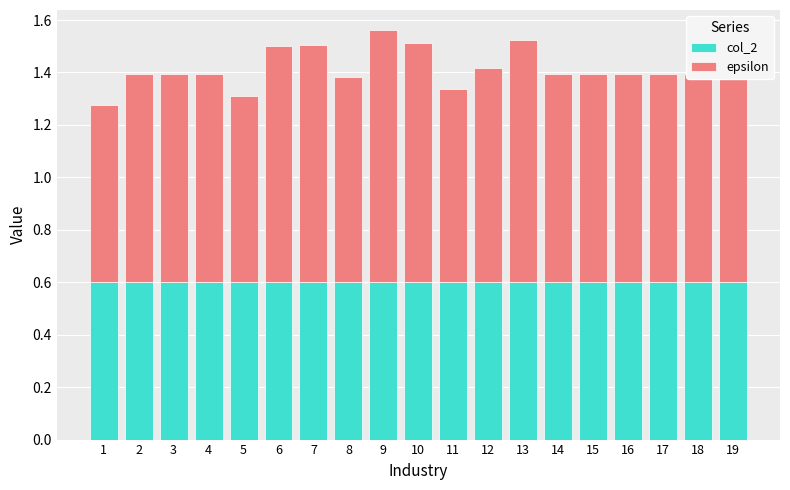

The value of col_2 at 6 is 0.6. True or false?

True